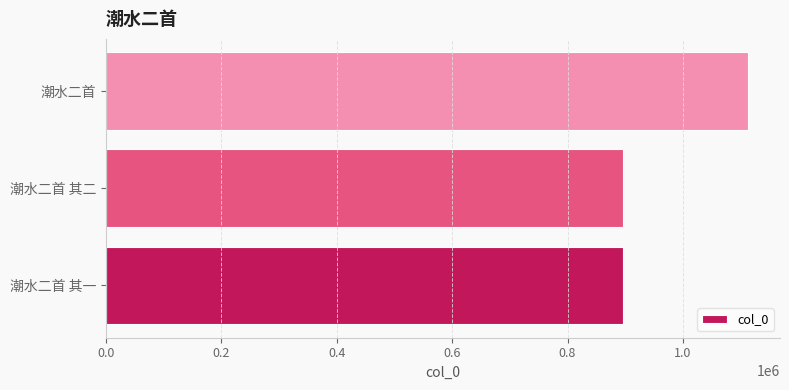

What is the average value?

968719